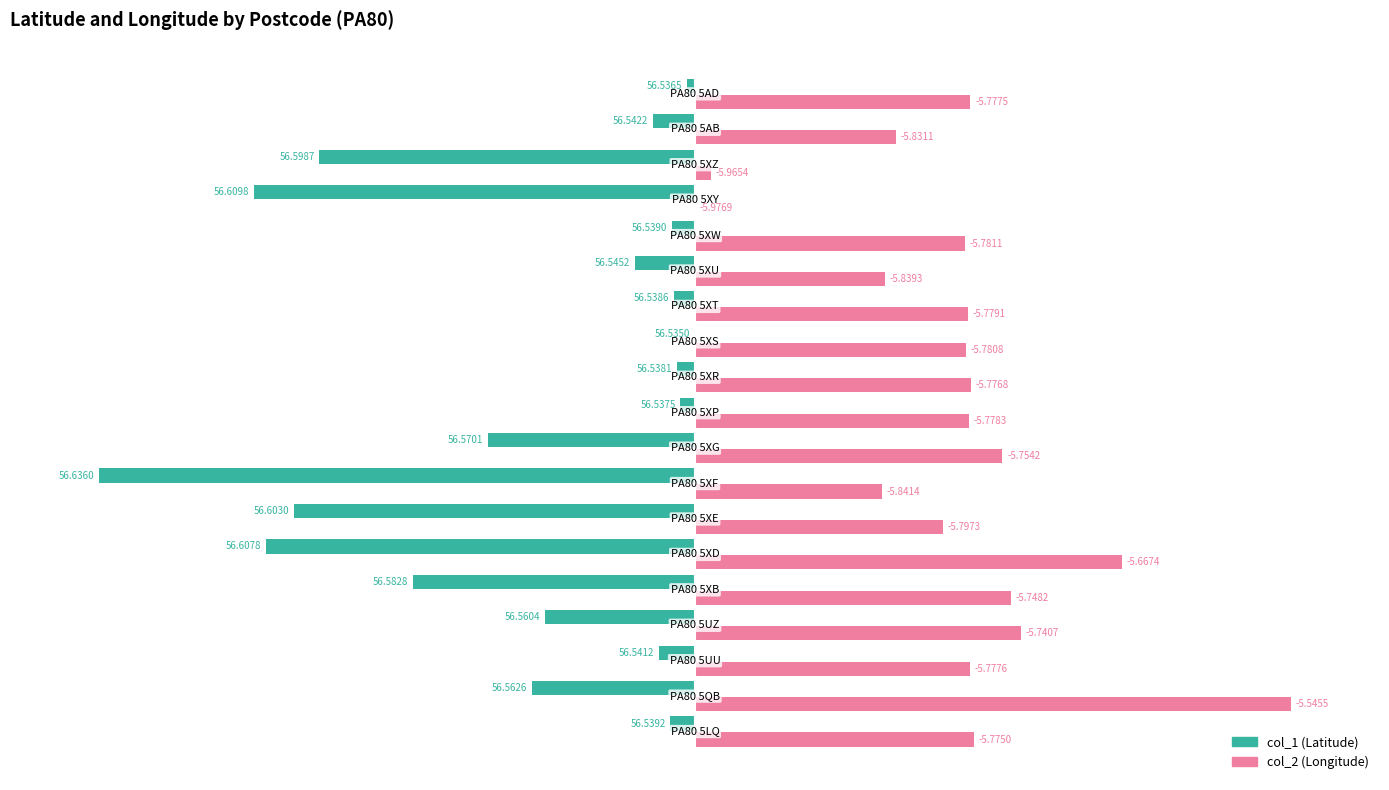

What are all the series names shown in the legend?

col_1 (Latitude), col_2 (Longitude)